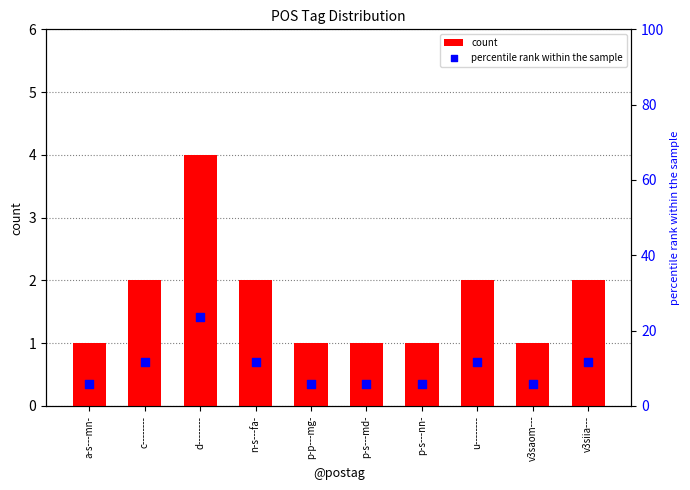

Which series contains the highest Y value?

percentile rank within the sample